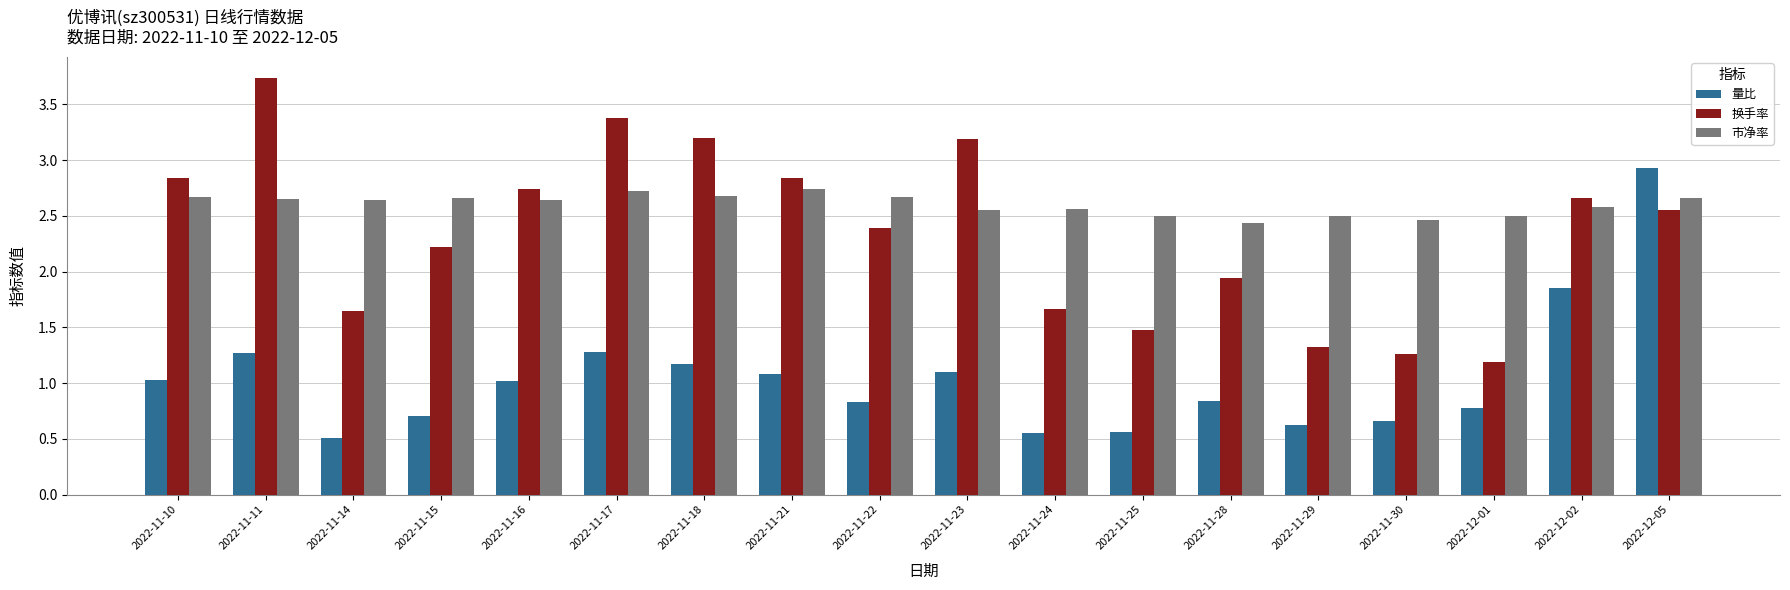

At which category is the sum across all series the highest?

2022-12-05